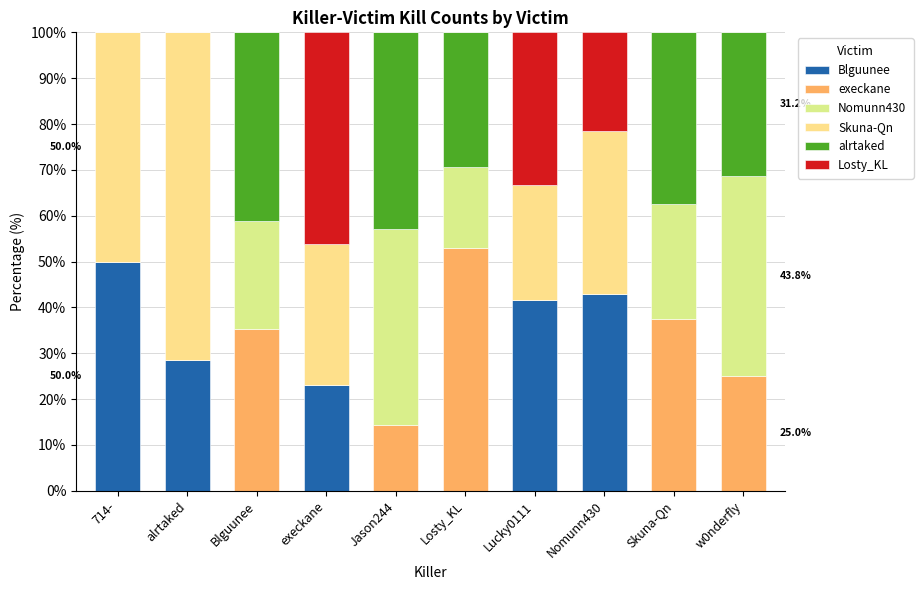

What is the average value of the Nomunn430 series?

15.3